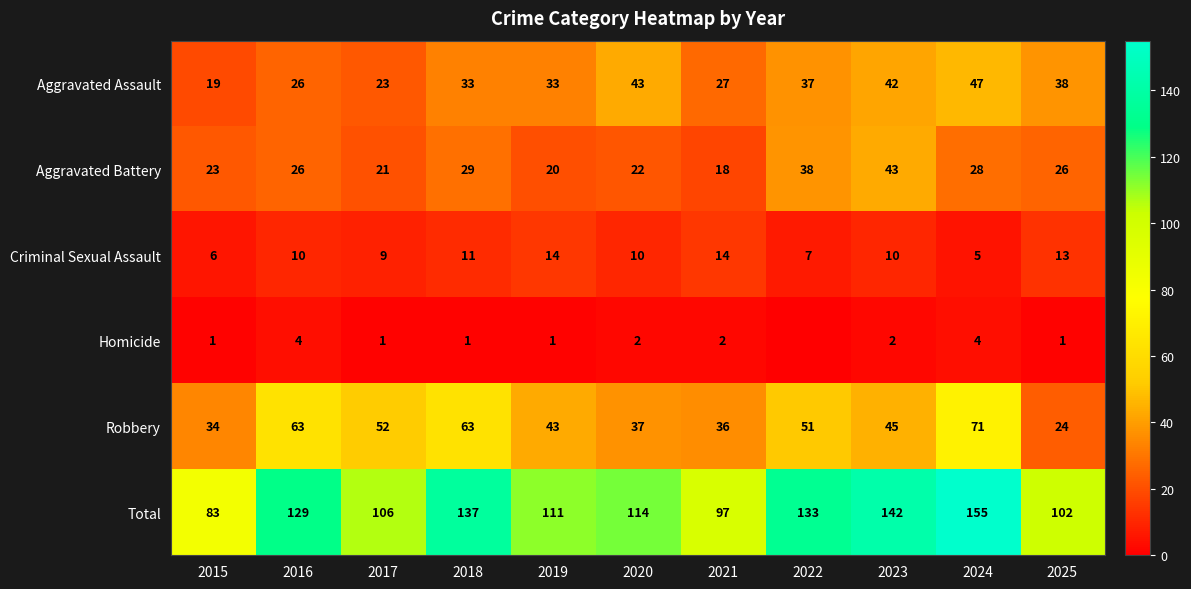

True or false: Robbery has a value of 24 at 2022.

False